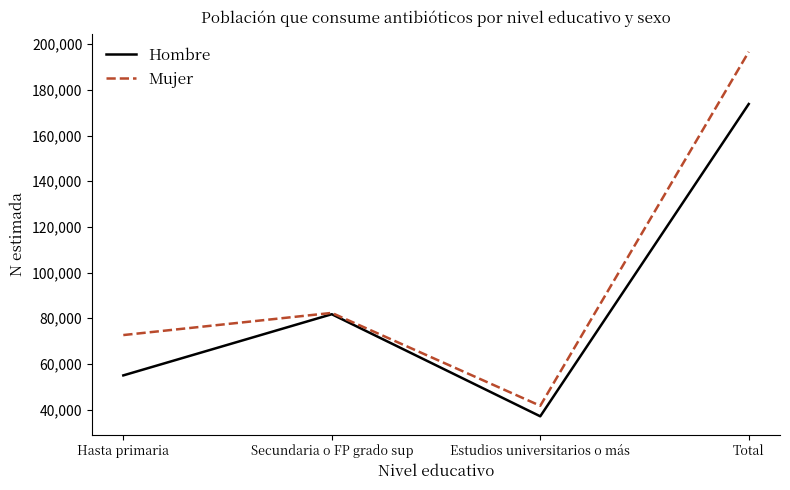

Which category has the lowest value in the Hombre series?

Estudios universitarios o más